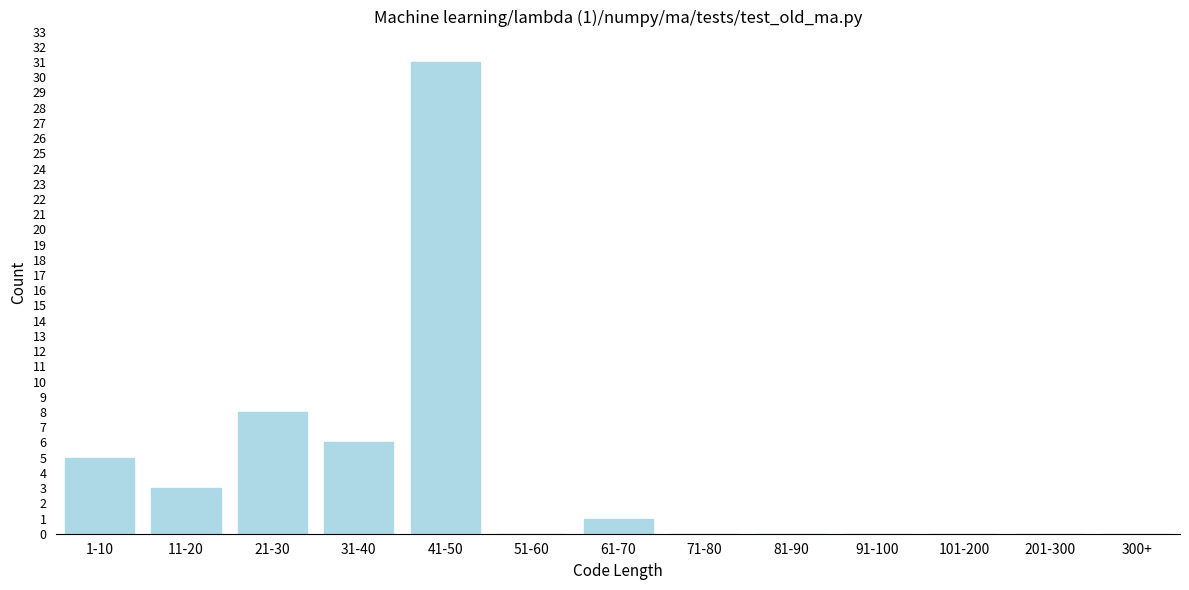

Reading left to right, transcribe all the data shown in this chart.

1-10=5	11-20=3	21-30=8	31-40=6	41-50=31	51-60=0	61-70=1	71-80=0	81-90=0	91-100=0	101-200=0	201-300=0	300+=0